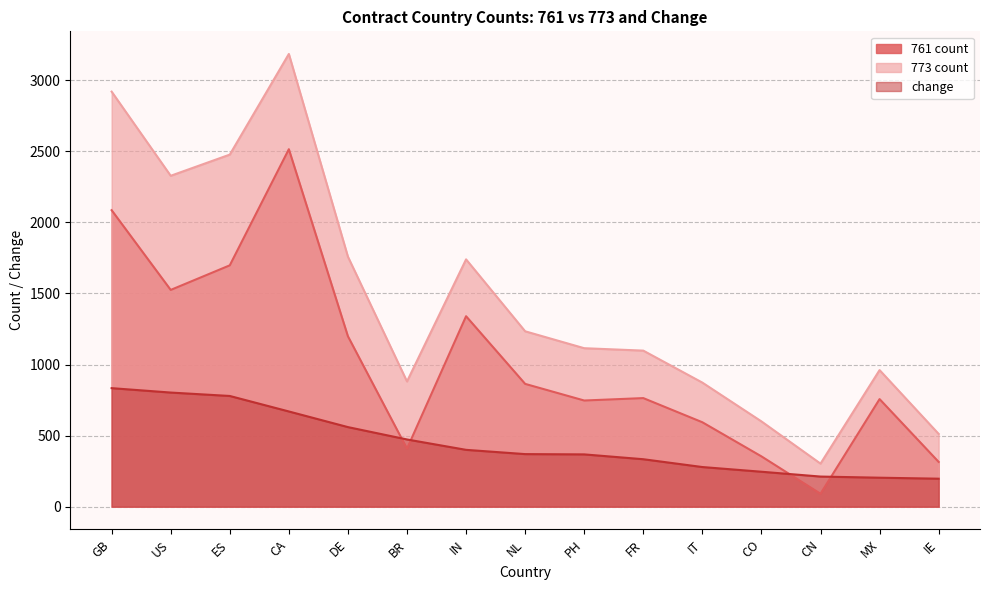

What is the spread (max minus min) of values at FR?

764